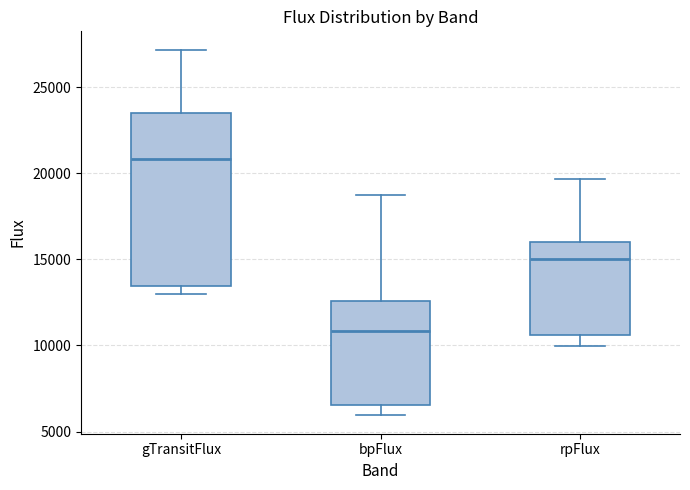

Where does the upper whisker of the box for gTransitFlux end on the y-axis? The values are not printed on the chart, so give them approximately, as read against the axis.

27000